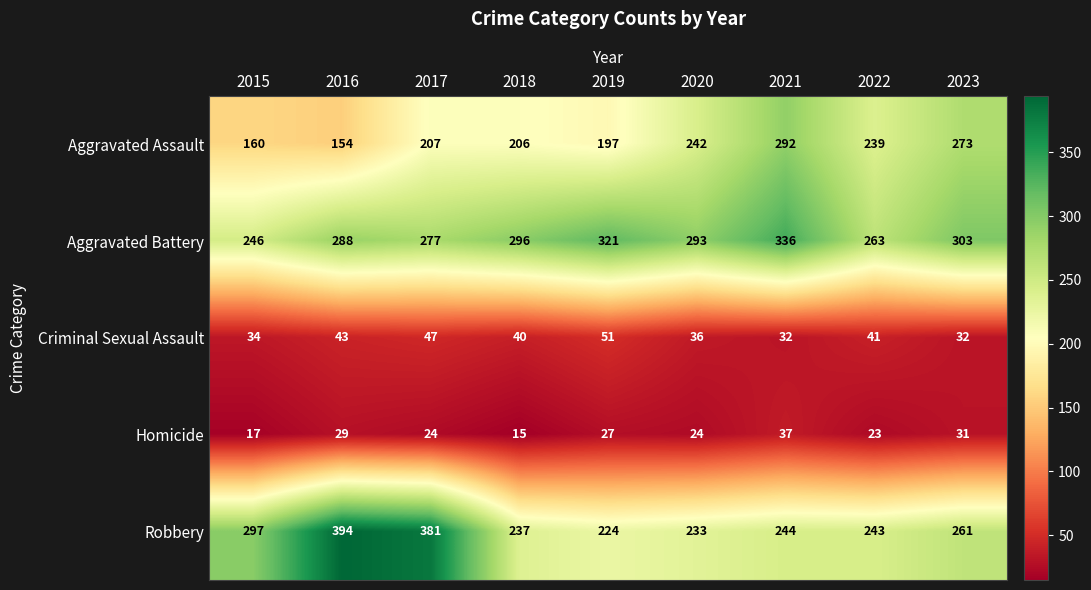

True or false: Robbery has a value of 423 at 2023.

False